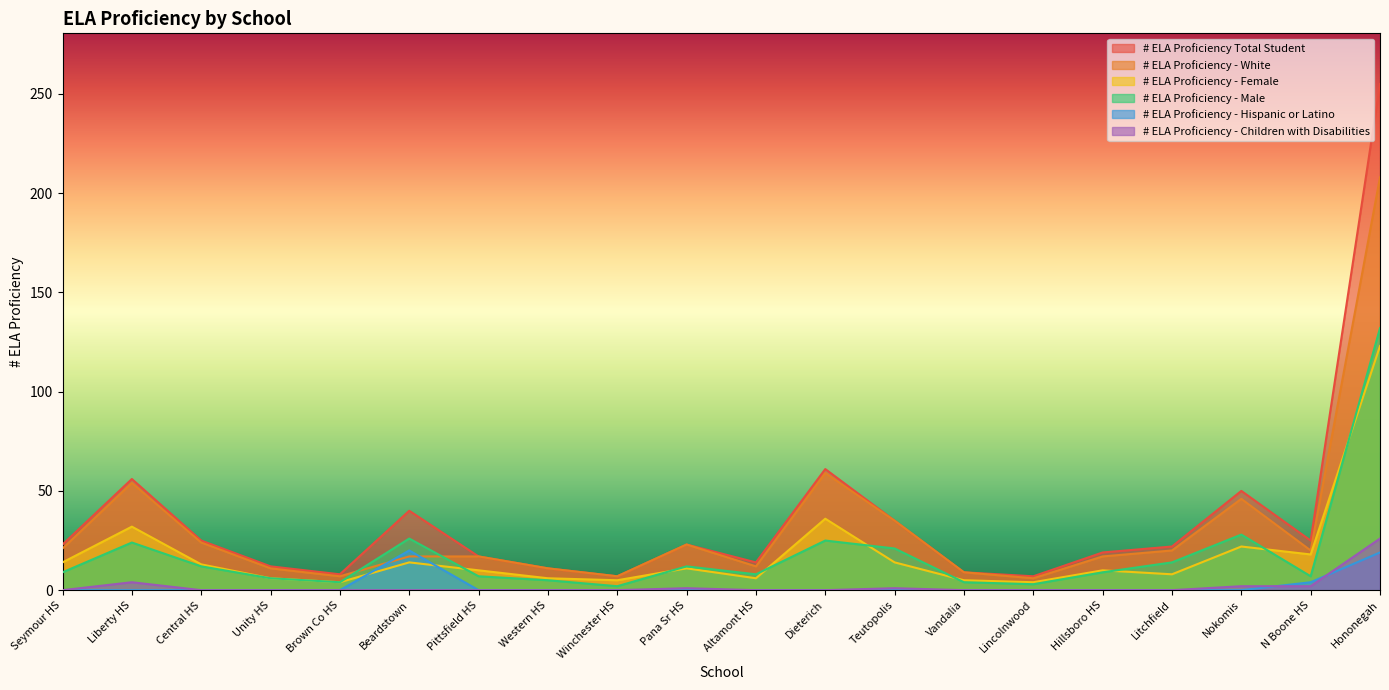

At which category is the sum across all series the highest?

Hononegah